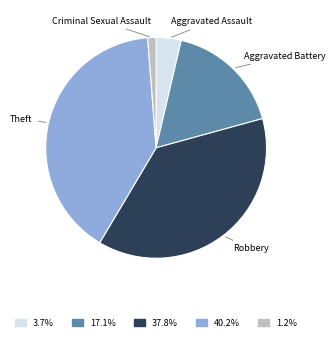

The Aggravated Battery slice represents 17% of the pie. True or false?

True